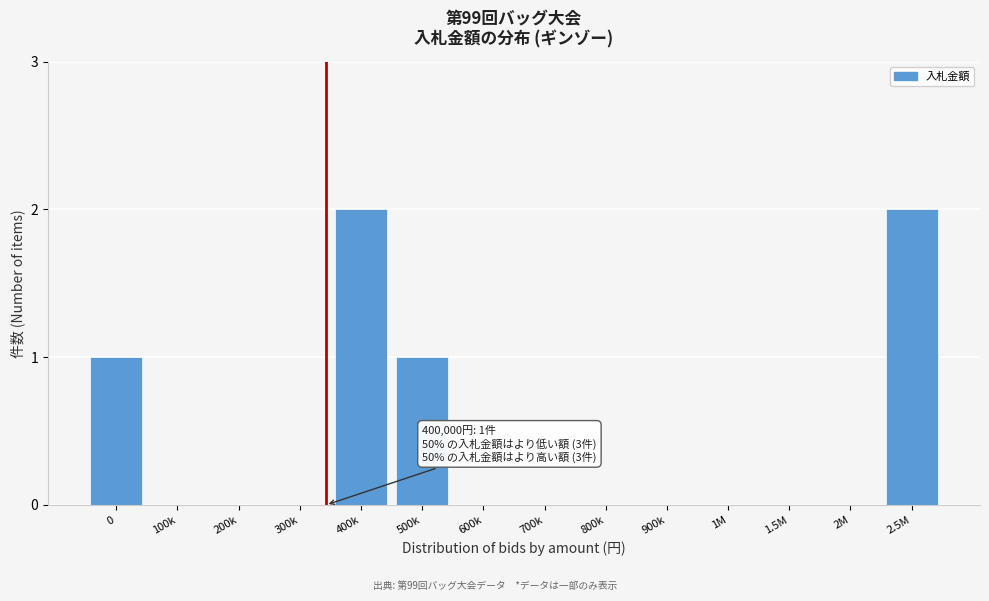

Reading right to left, extract all data points from this chart.

2.5M=2	2M=0	1.5M=0	1M=0	900k=0	800k=0	700k=0	600k=0	500k=1	400k=2	300k=0	200k=0	100k=0	0=1